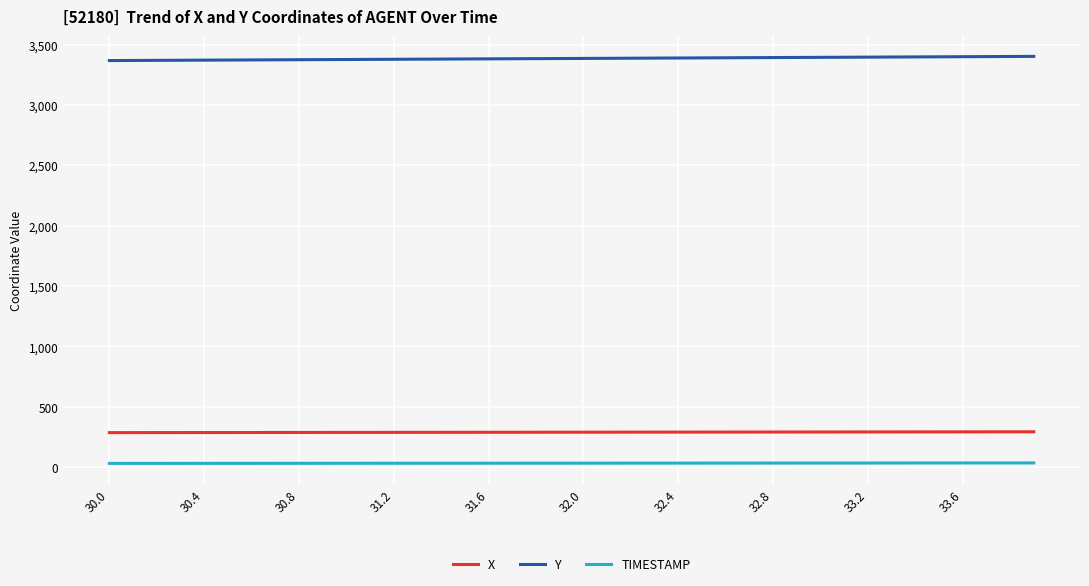

Rank the series by their maximum value, from lowest to highest.

TIMESTAMP, X, Y